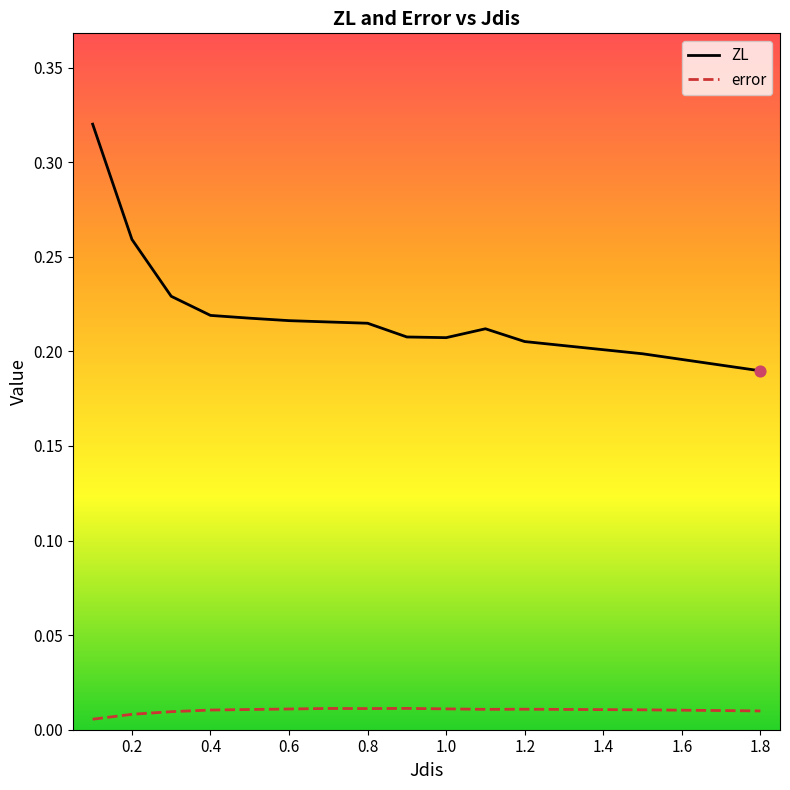

Which series has the largest total across all categories?

ZL